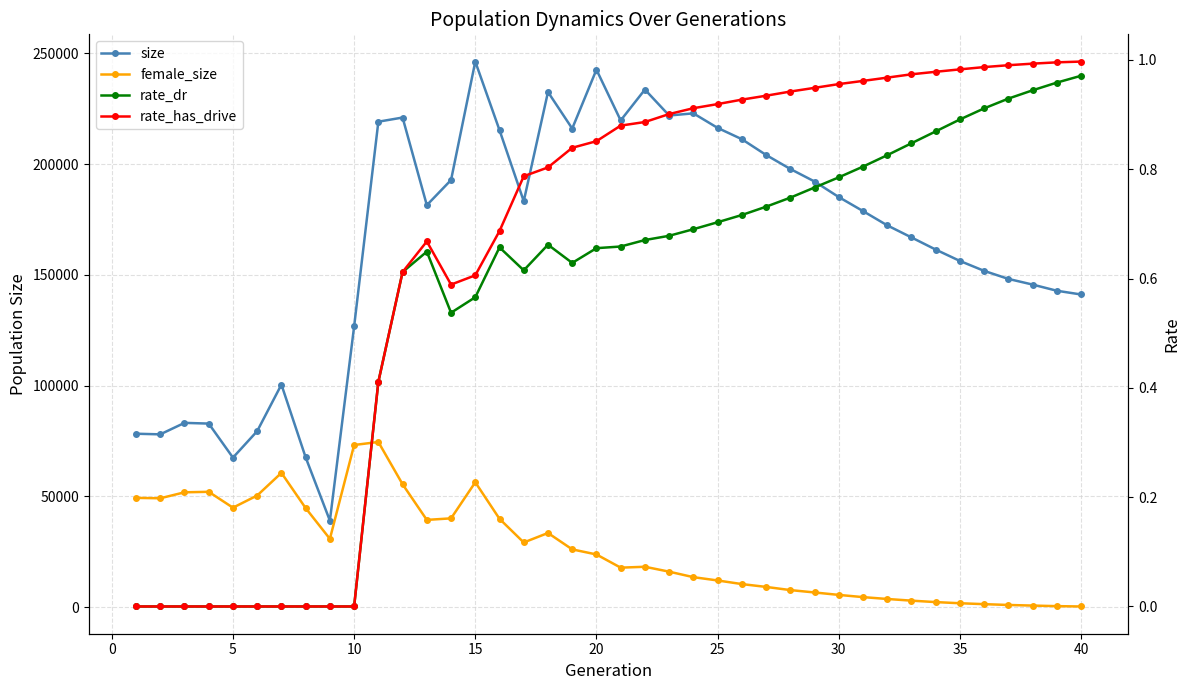

What is the average value of the rate_has_drive series?

0.6